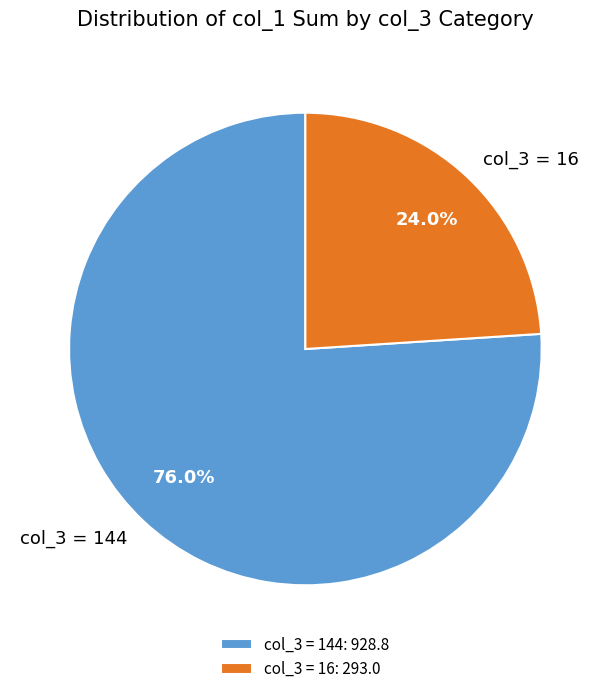

Is there a majority slice in this chart?

Yes